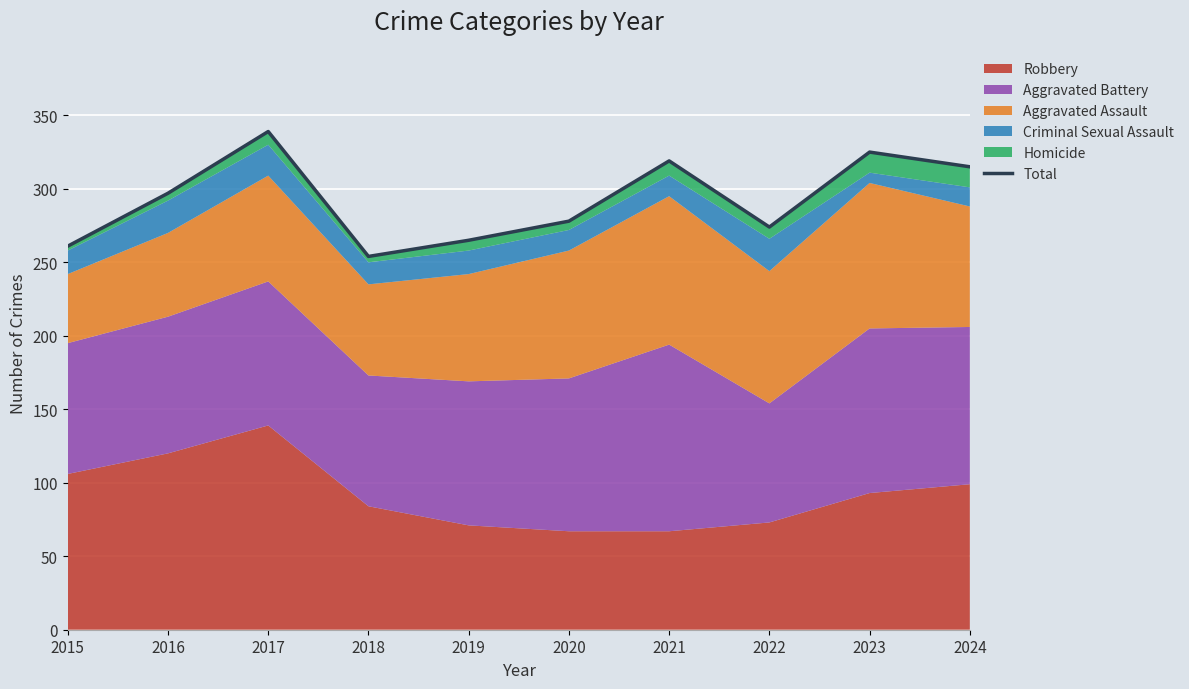

The chart shows a value of 339 at 2017. True or false?

True